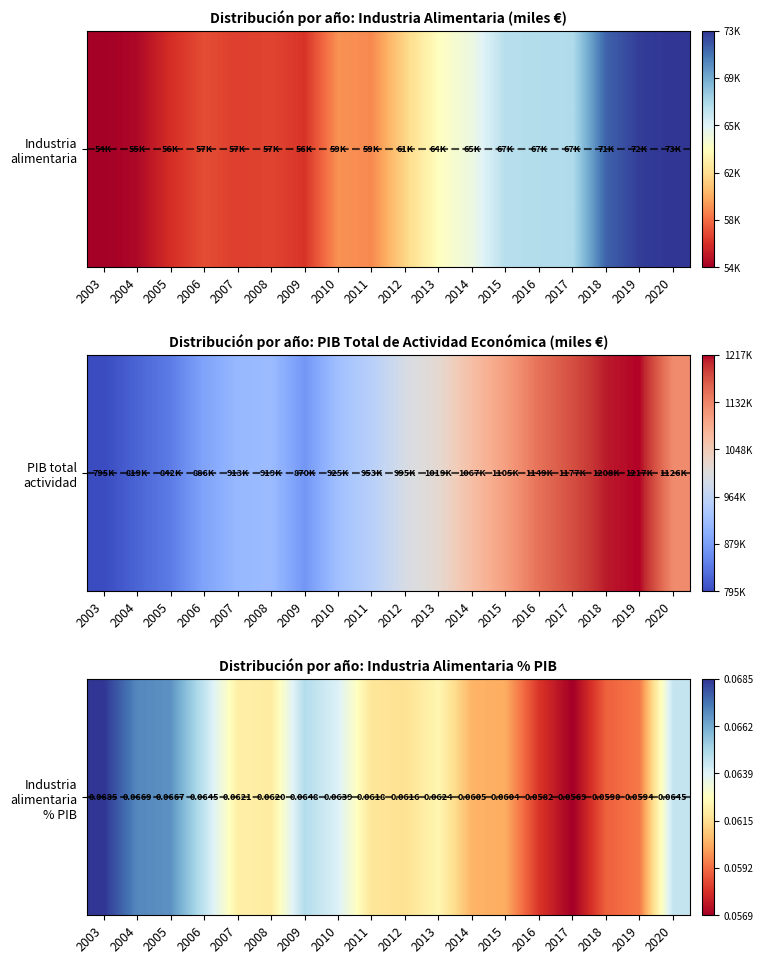

List the labels in order of value, smallest first.

2017, 2016, 2018, 2019, 2015, 2014, 2012, 2011, 2008, 2007, 2013, 2010, 2020, 2006, 2009, 2005, 2004, 2003